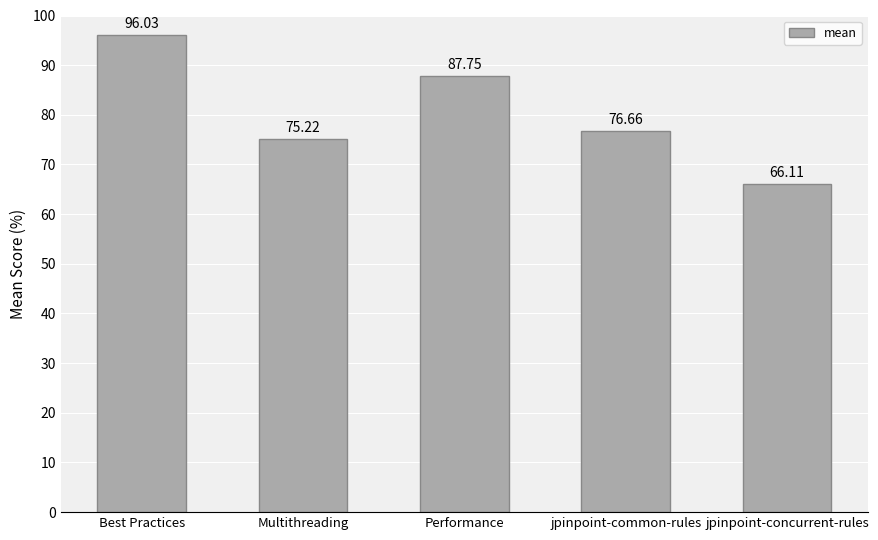

How many values are below 76?

2